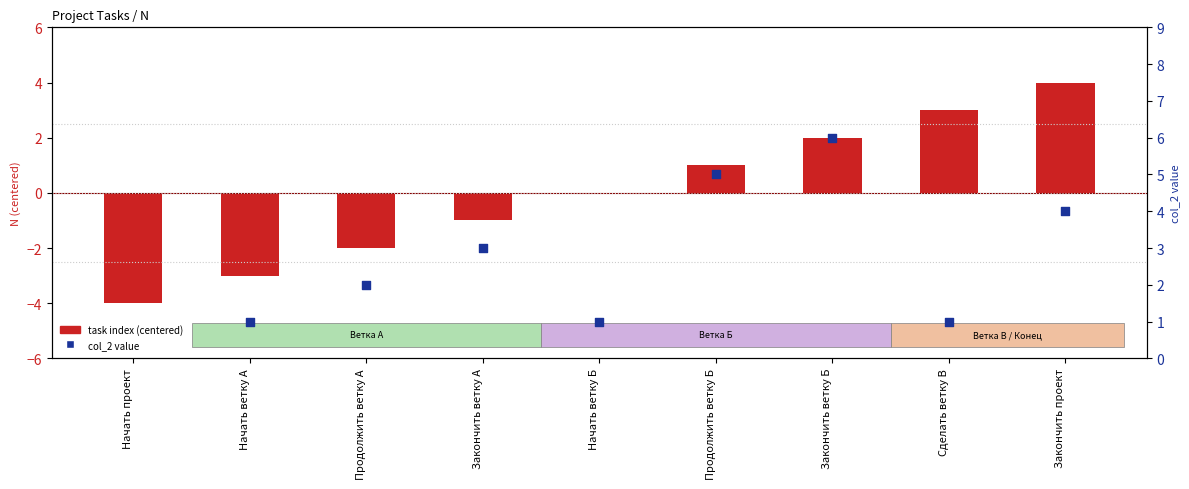

What is the change in value from Начать проект to Продолжить ветку Б?

+5